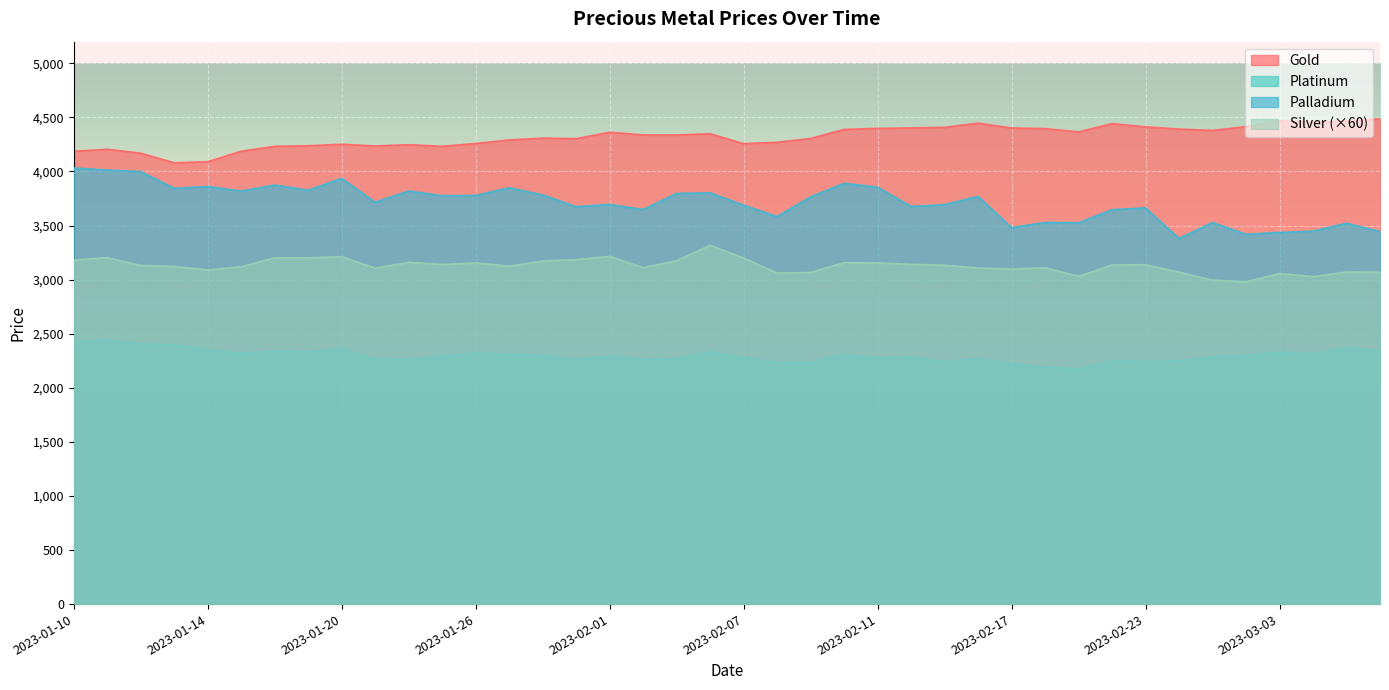

What is the value of the silver point at the 9th from the left?

3211.8